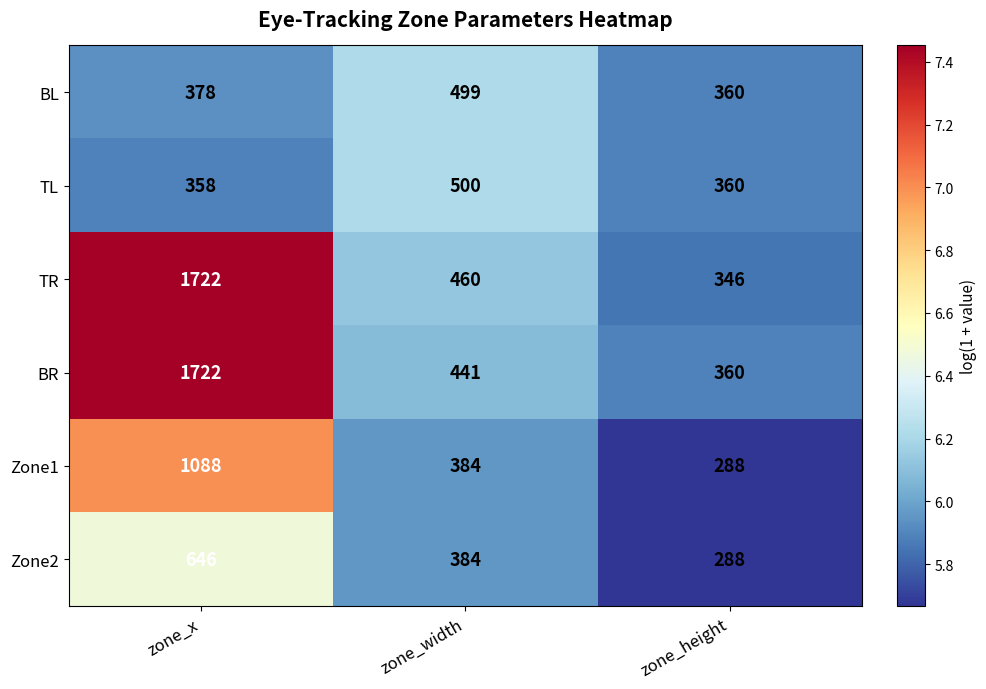

Reading left to right, list all the values displayed in this chart.

BL: 378	499	360
TL: 358	500	360
TR: 1722	460	346
BR: 1722	441	360
Zone1: 1088	384	288
Zone2: 646	384	288